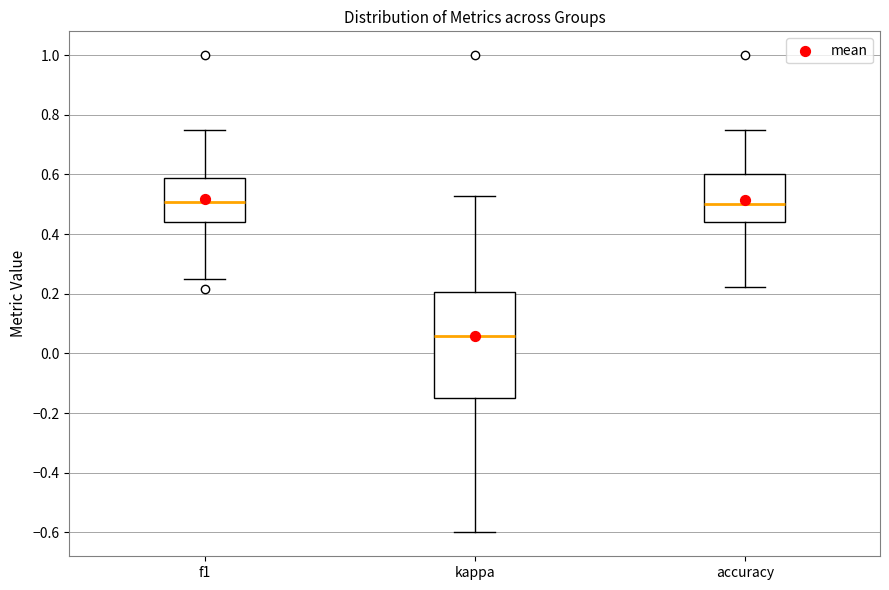

Reading left to right, read every box against the y-axis: the position of its median line, the range the box covers, and the ends of its whiskers. The values are not printed on the chart, so give them approximately, as read against the axis.

f1: median 0.50, box 0.44 to 0.58, whiskers 0.26 to 0.76
kappa: median 0.06, box -0.14 to 0.20, whiskers -0.60 to 0.52
accuracy: median 0.50, box 0.44 to 0.60, whiskers 0.22 to 0.76